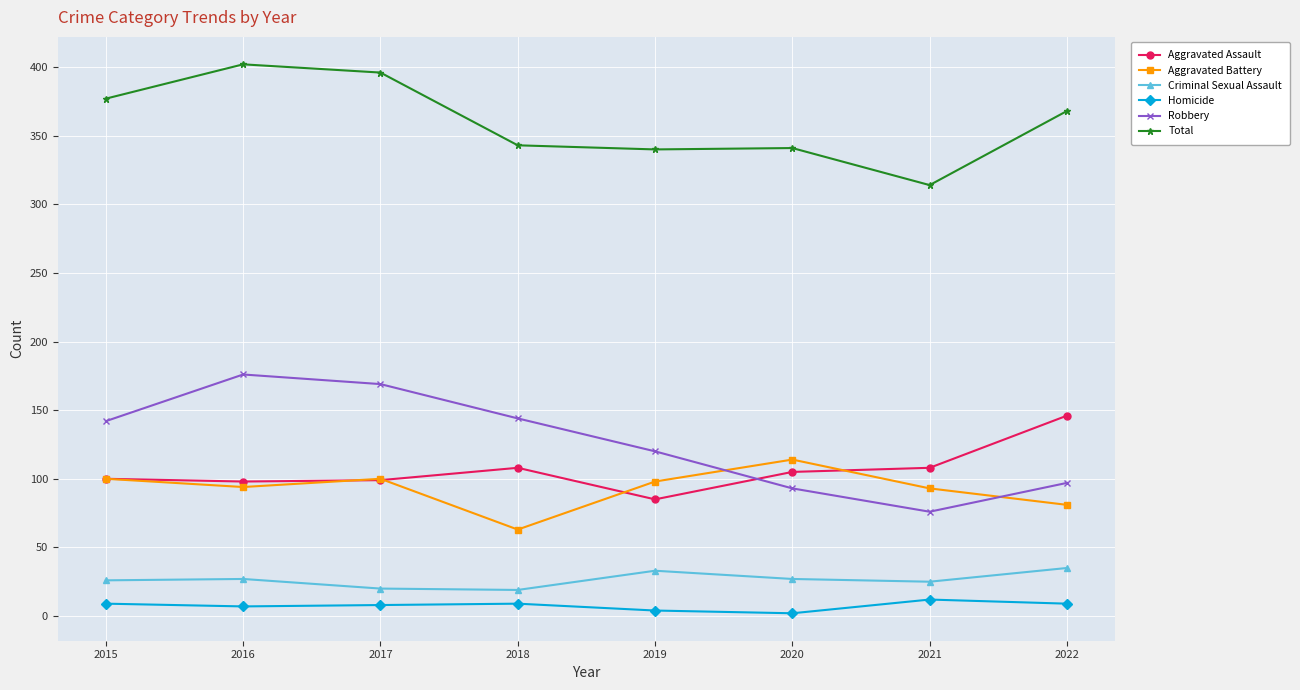

What is the value of the Aggravated Assault point at the 7th from the left?

108